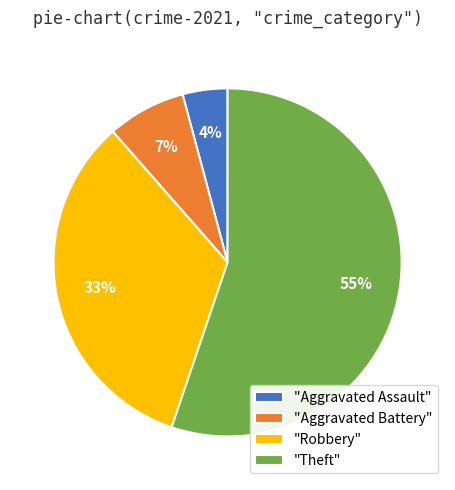

Is the sum of "Aggravated Battery" and "Aggravated Assault" greater than half?

No